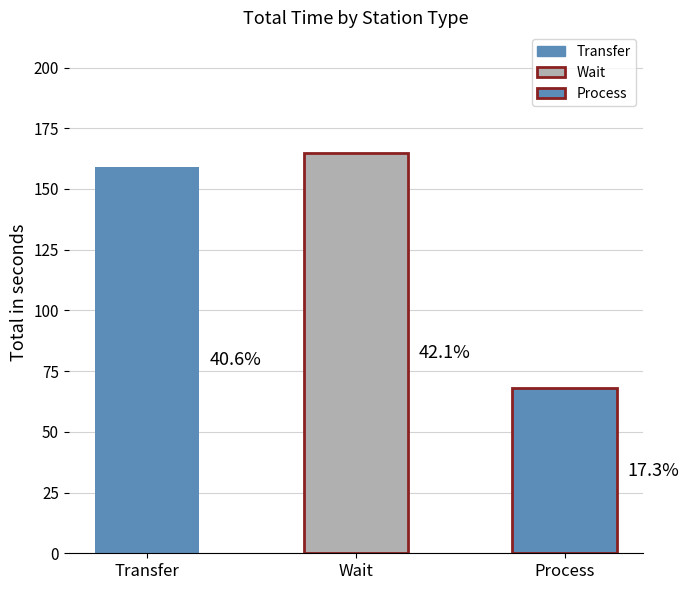

Are the bars grouped side by side (vs. stacked)?

No